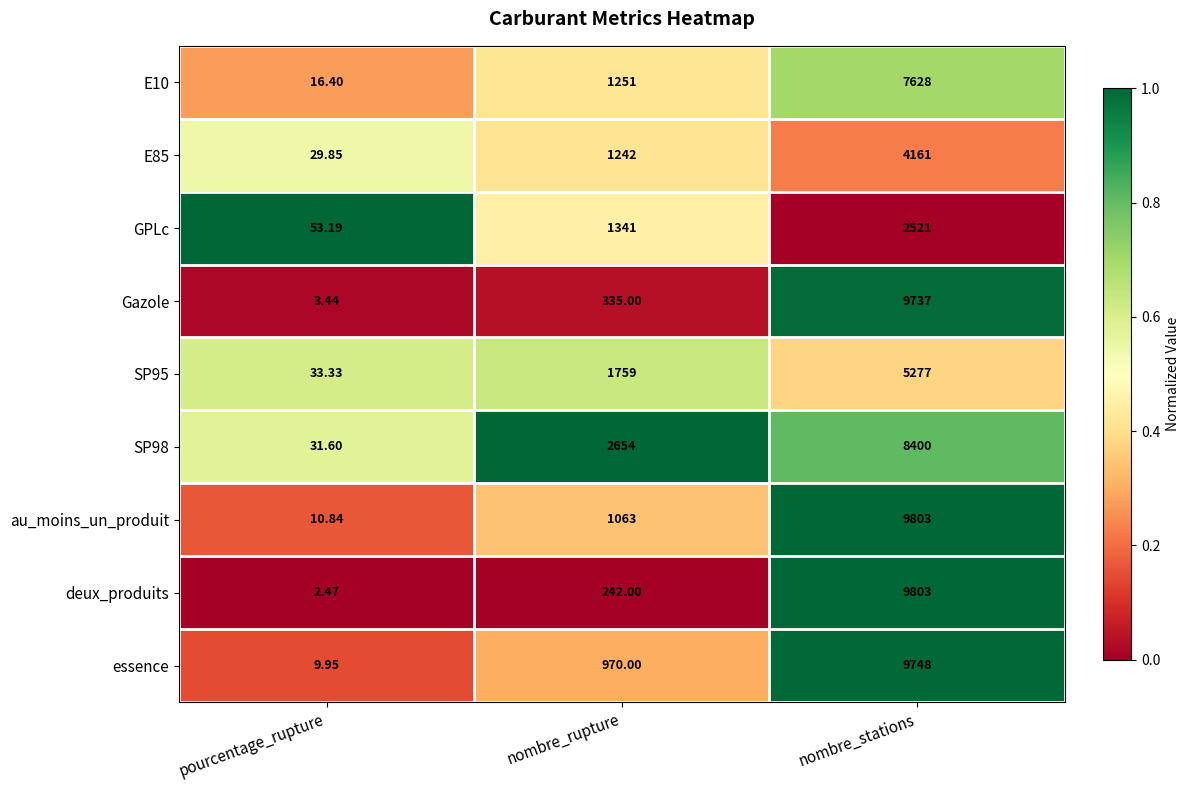

What is the spread (max minus min) of values at nombre_stations?

7282.0